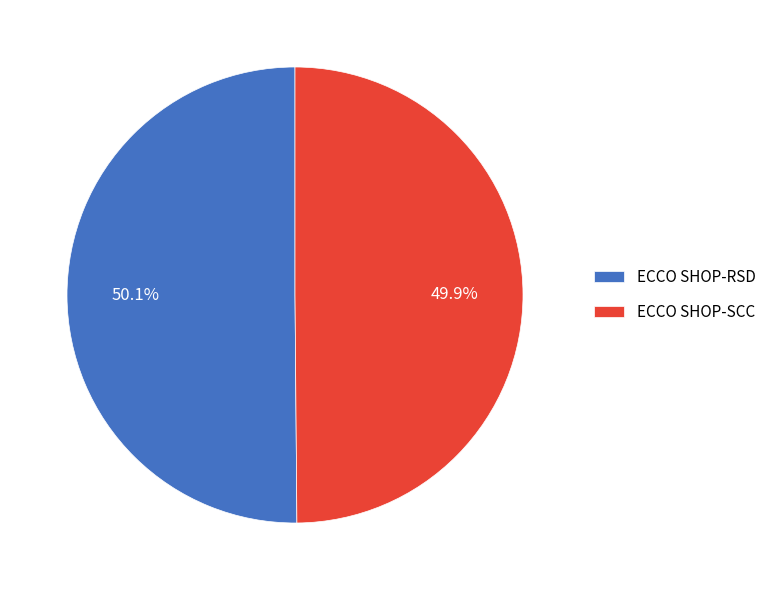

What is the ratio of the value at ECCO SHOP-SCC to the value at ECCO SHOP-RSD?

1.0